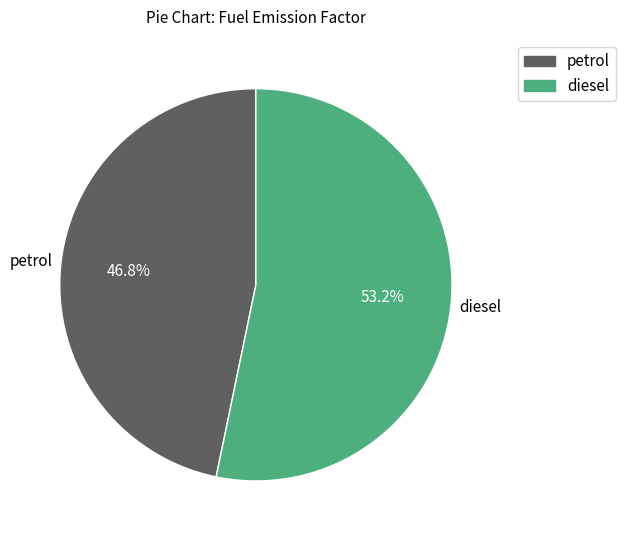

Rank the categories by value from lowest to highest.

petrol, diesel